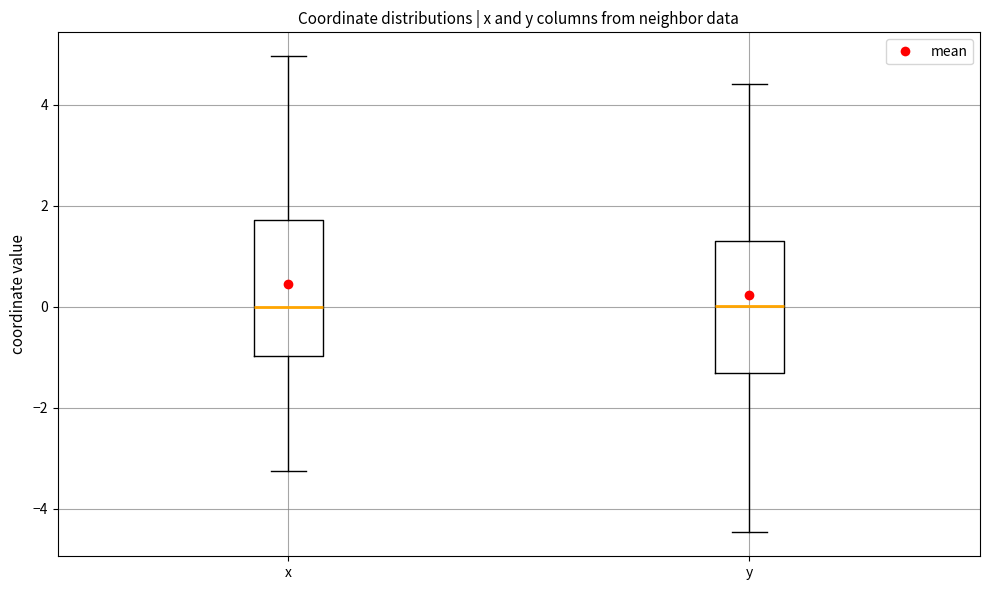

Reading left to right, read every box against the y-axis: the position of its median line, the range the box covers, and the ends of its whiskers. The values are not printed on the chart, so give them approximately, as read against the axis.

x: median 0.0, box -1.0 to 1.8, whiskers -3.2 to 5.0
y: median 0.0, box -1.4 to 1.4, whiskers -4.4 to 4.4